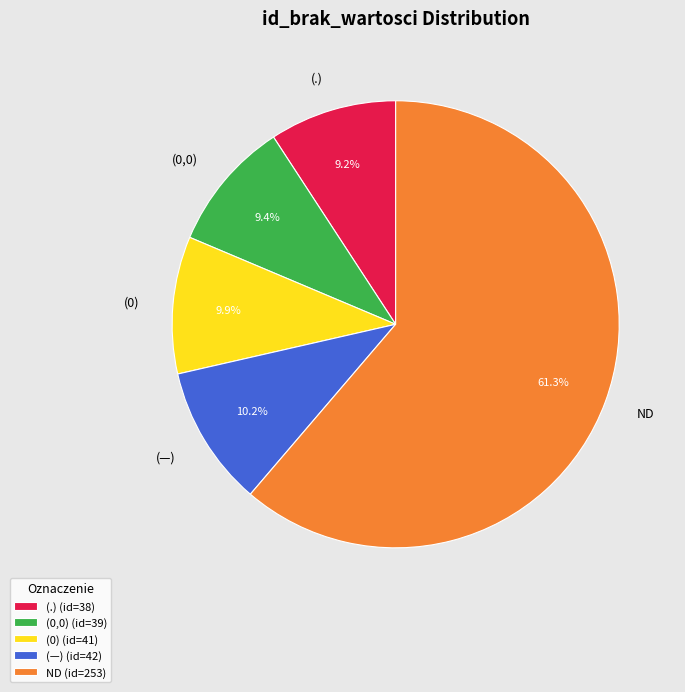

To the nearest percent, what percentage of the pie is (—)?

10%